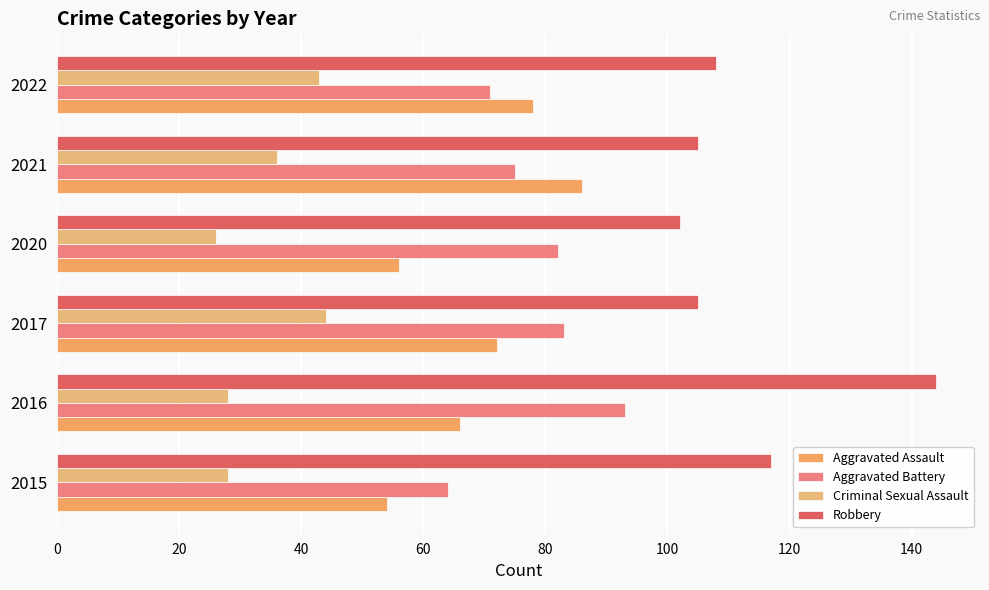

How many series are shown in this chart?

4